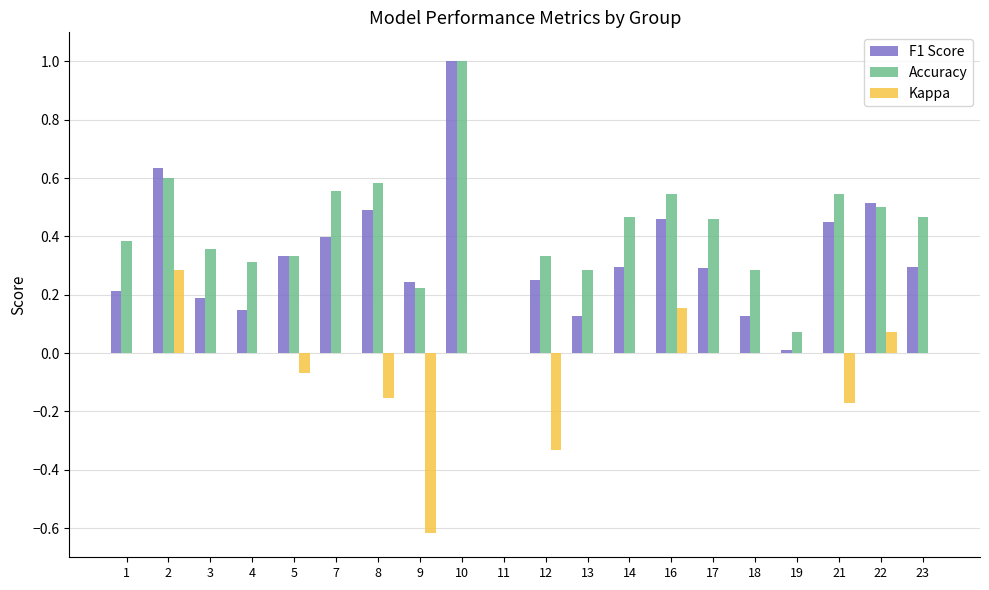

How many positive values does the Accuracy series have?

19